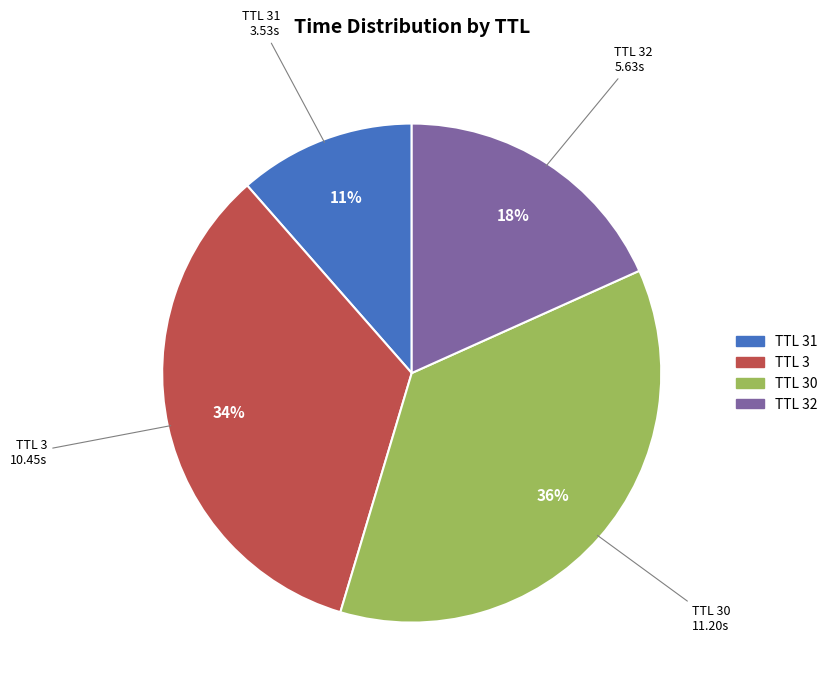

Is there any slice that represents more than half of the pie?

No